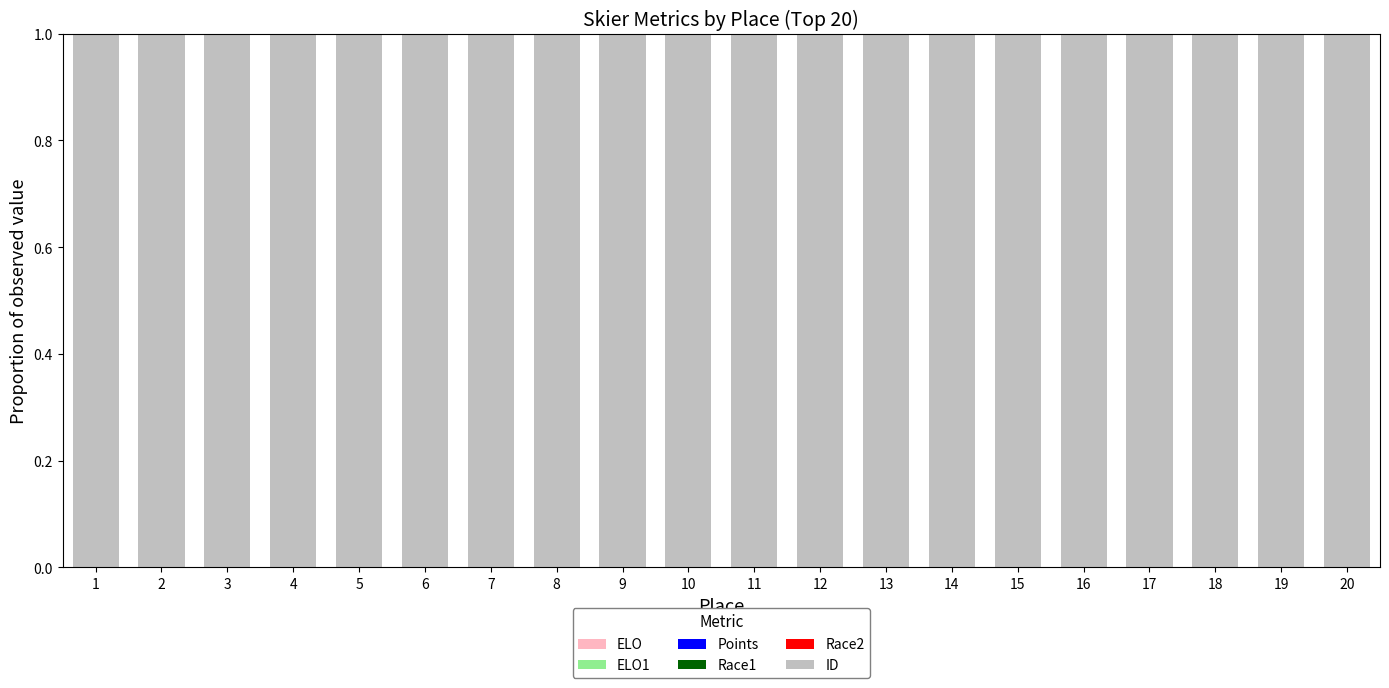

Which series has the largest total across all categories?

ID